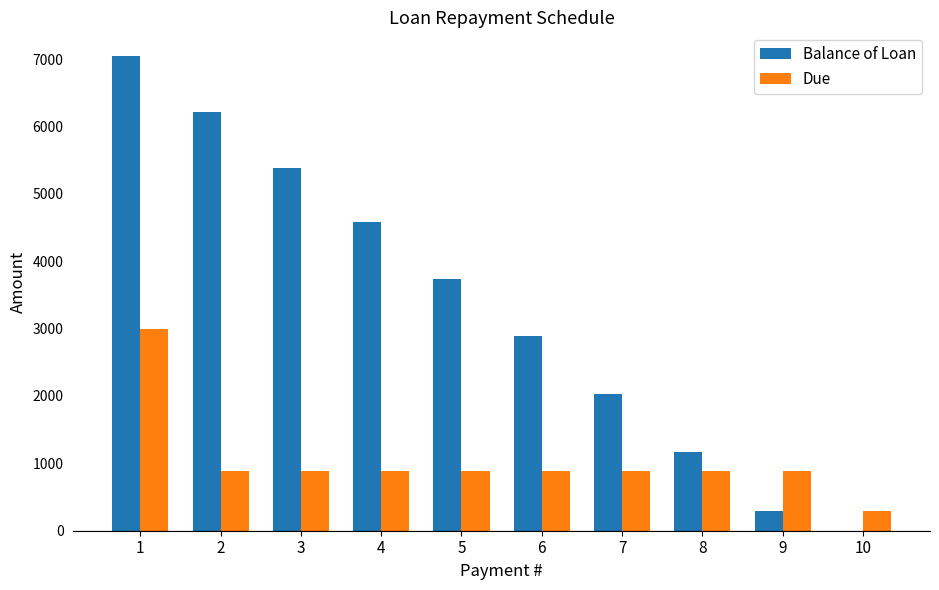

The value of Due at 8 is 600.5. True or false?

False